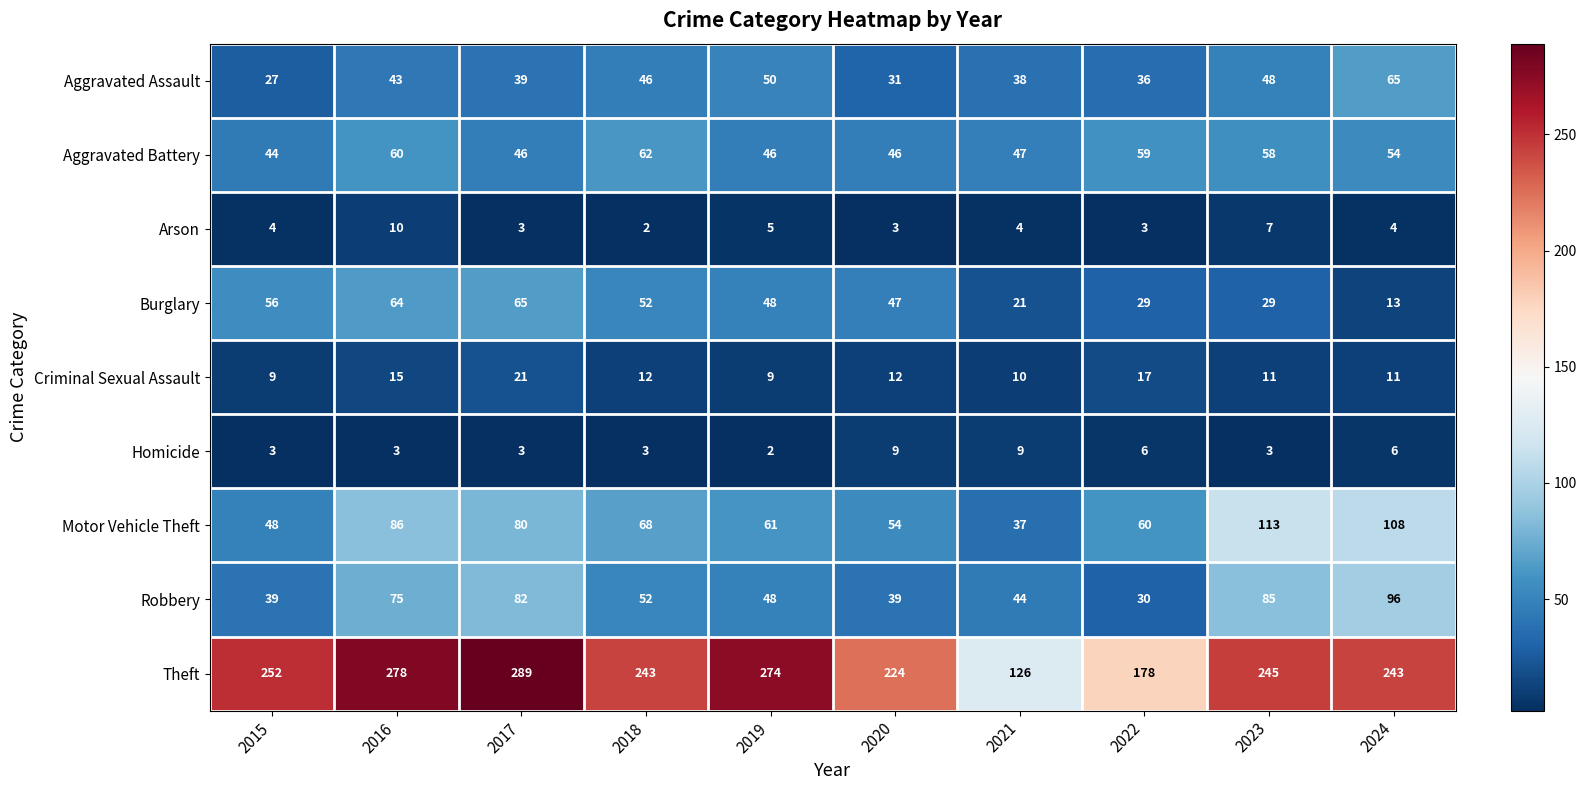

What is the highest value of the Robbery series?

96